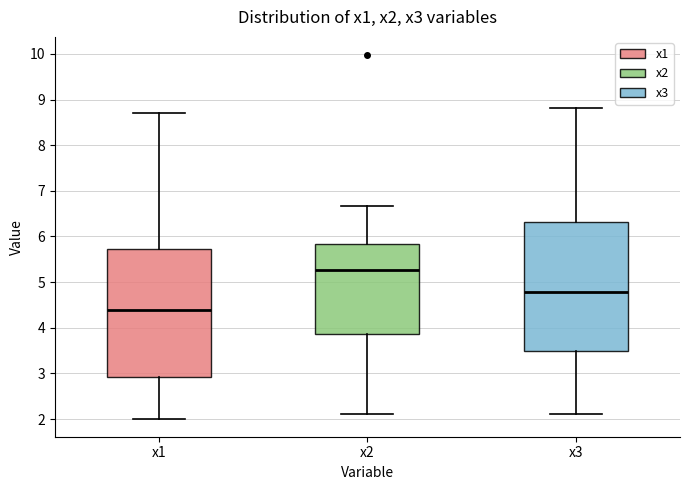

Reading left to right, read every box against the y-axis: the position of its median line, the range the box covers, and the ends of its whiskers. The values are not printed on the chart, so give them approximately, as read against the axis.

x1: median 4.4, box 2.9 to 5.7, whiskers 2.0 to 8.7
x2: median 5.3, box 3.9 to 5.8, whiskers 2.1 to 6.7
x3: median 4.8, box 3.5 to 6.3, whiskers 2.1 to 8.8